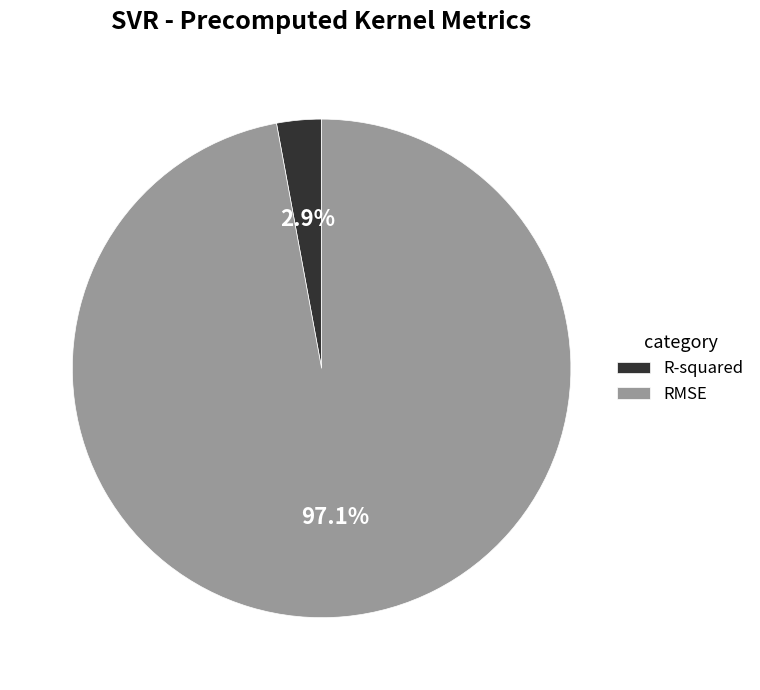

What is the smallest slice in the pie chart?

R-squared